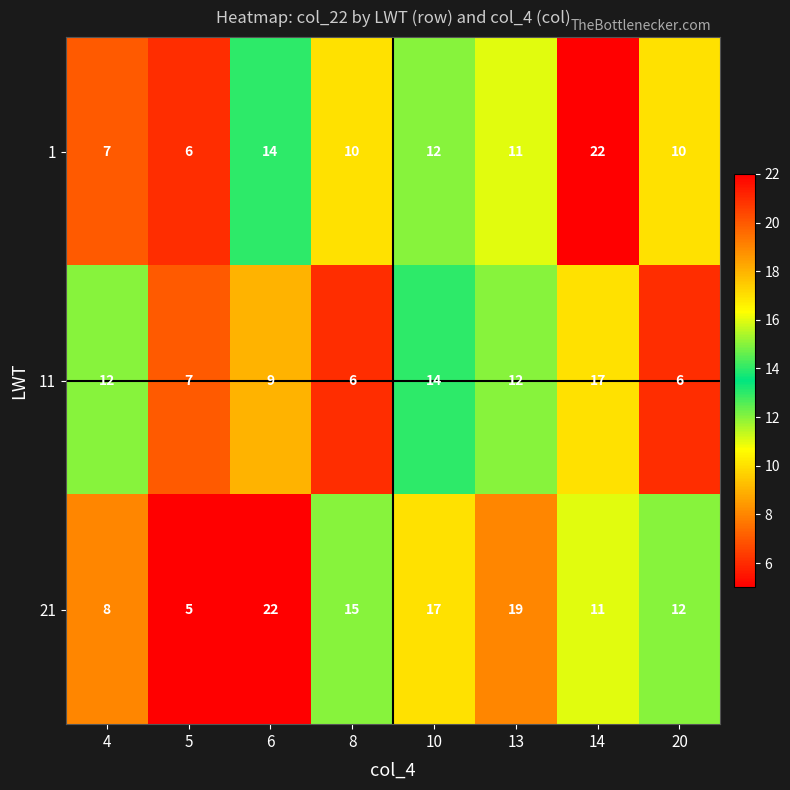

Rank the series by their average value, from lowest to highest.

11, 1, 21